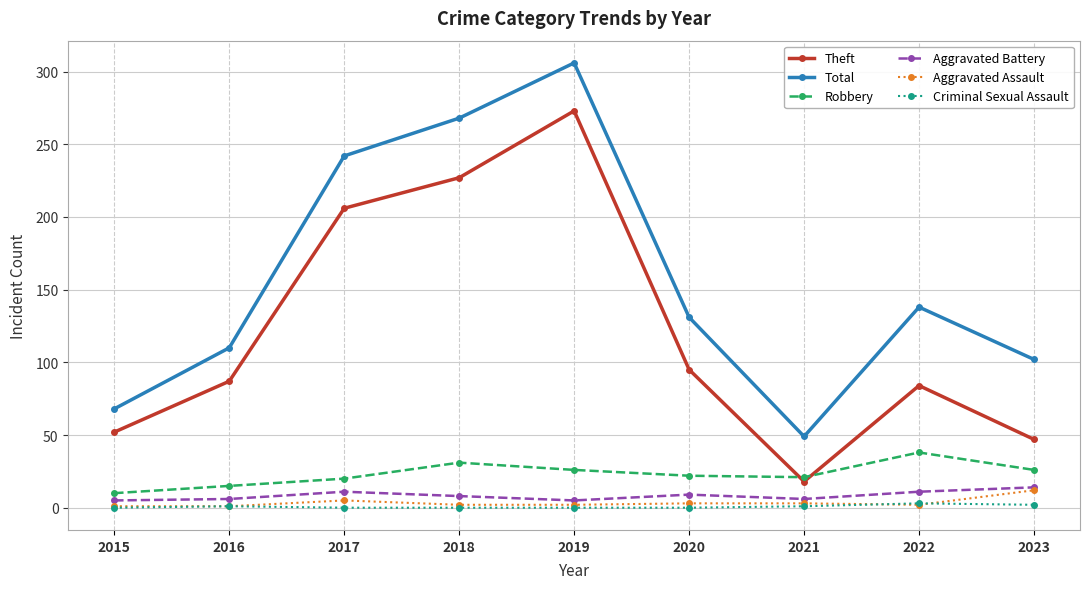

True or false: Criminal Sexual Assault and Theft intersect in this chart.

False